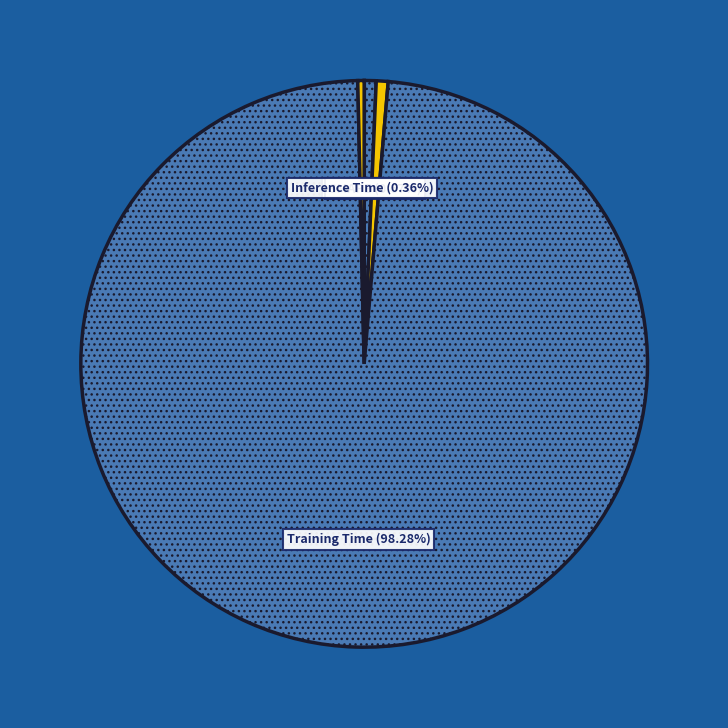

Is the sum of Training Time and MAPE greater than half?

Yes